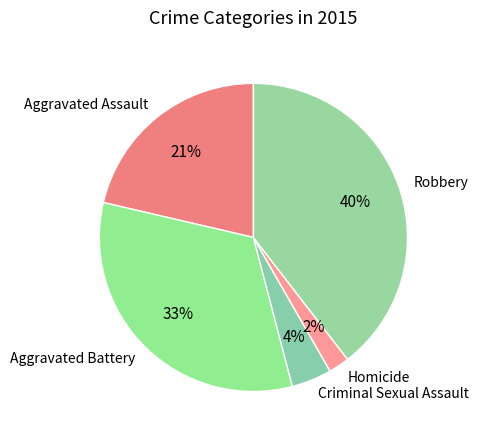

The Aggravated Assault slice represents 21% of the pie. True or false?

True